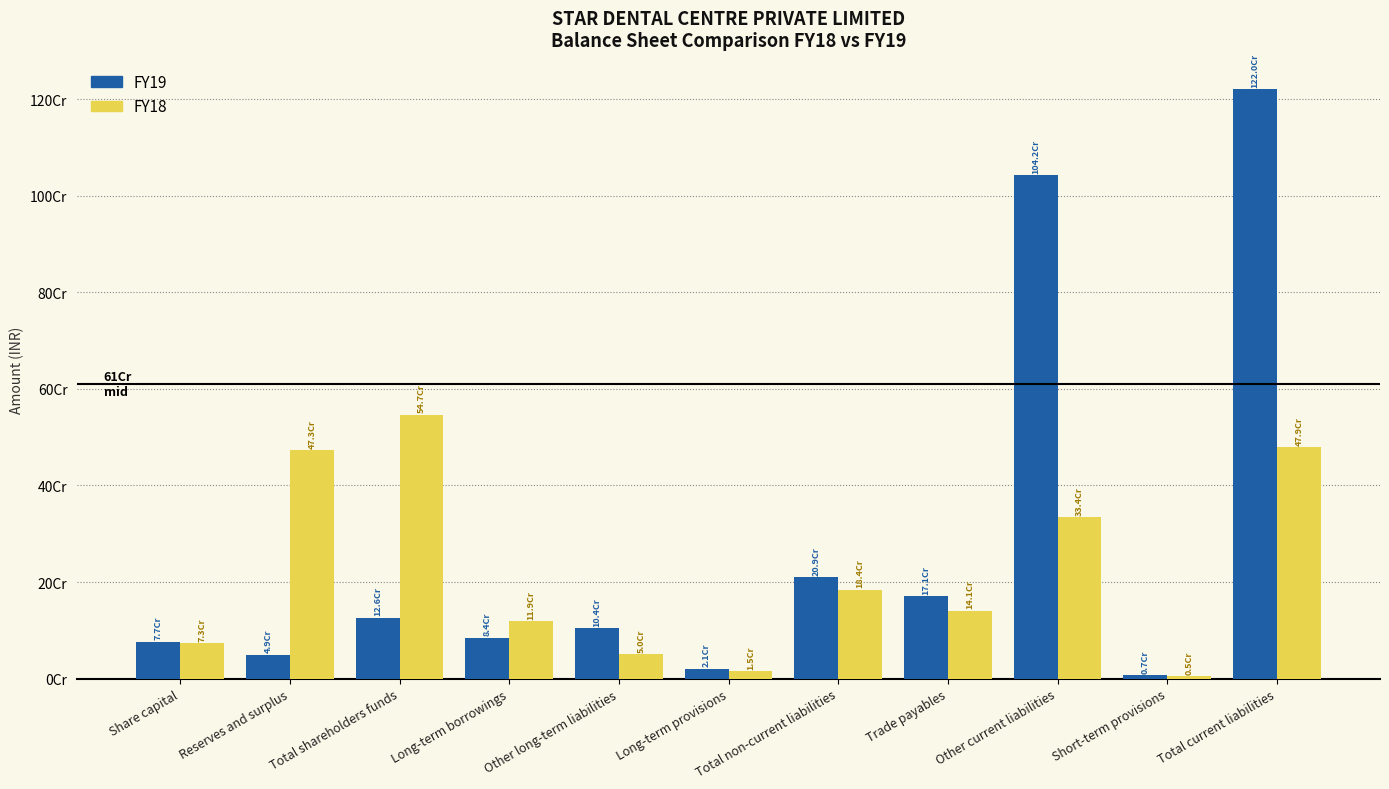

Which series has the largest range (max minus min)?

FY19